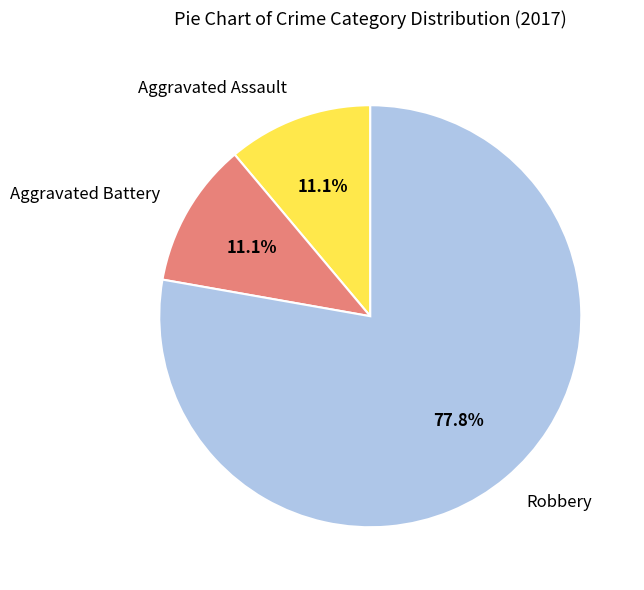

To the nearest percent, what portion does Robbery represent?

78%